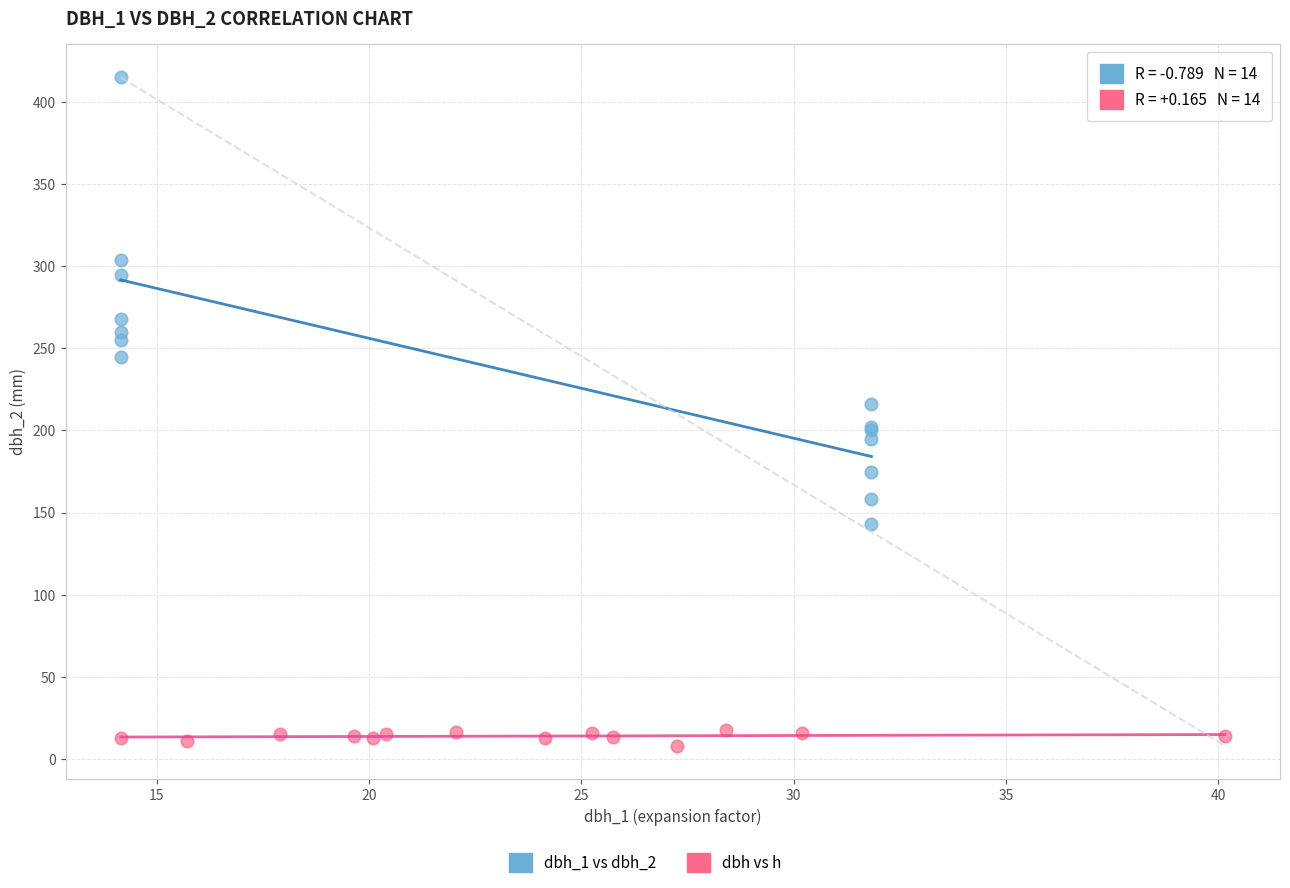

Which series has the widest spread of Y values?

dbh_1 vs dbh_2